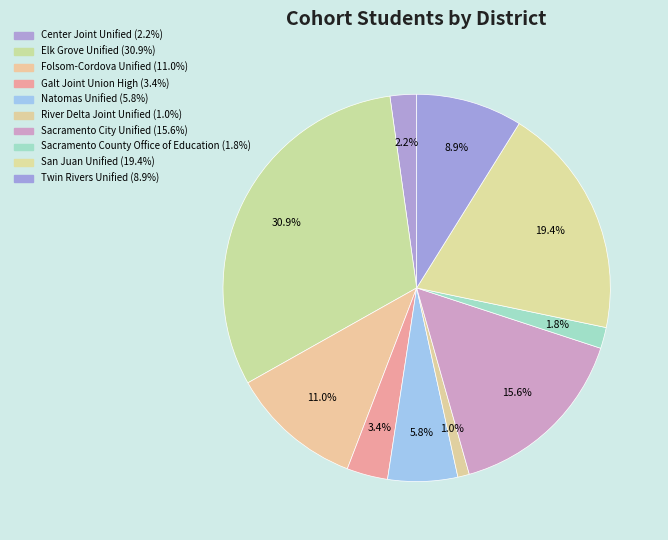

What is the change in value from Elk Grove Unified to River Delta Joint Unified?

-4067